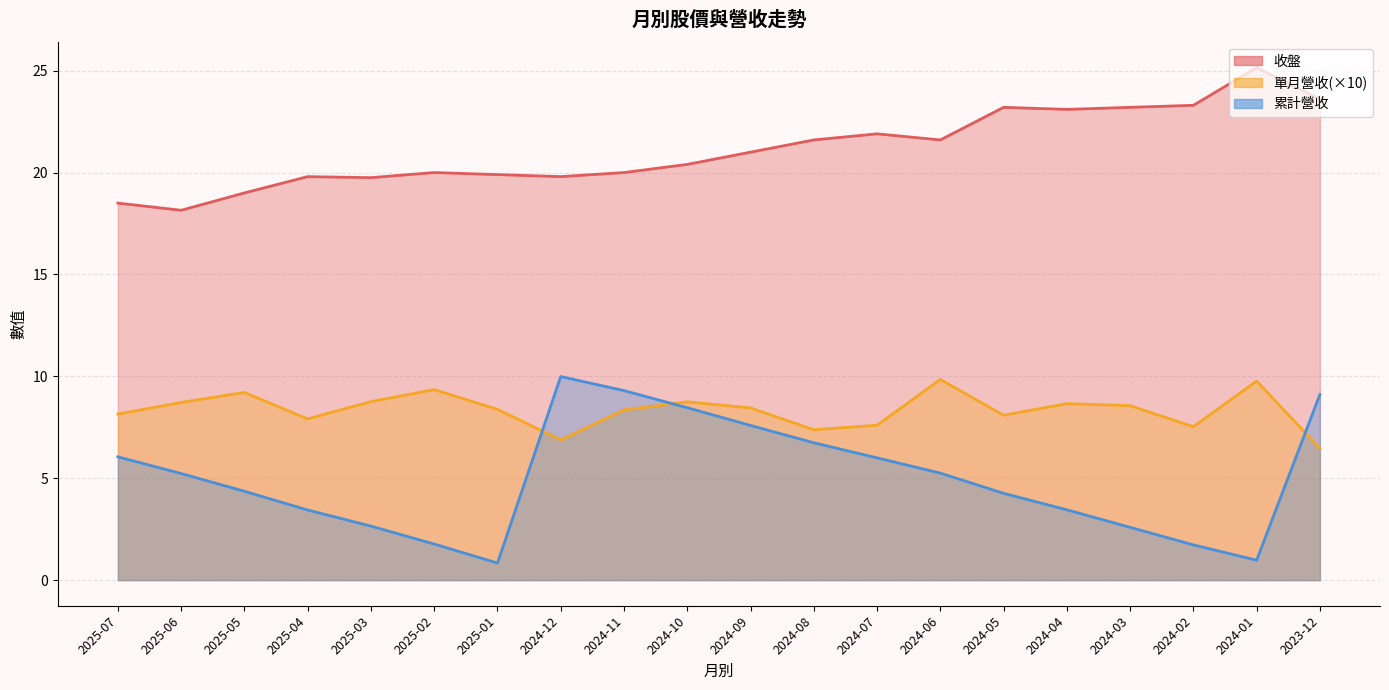

Reading left to right, transcribe all the data shown in this chart.

收盤: 18.5	18.1	19.0	19.8	19.8	20.0	19.9	19.8	20.0	20.4	21.0	21.6	21.9	21.6	23.2	23.1	23.2	23.3	25.1	23.6
單月營收: 8.1	8.7	9.2	7.9	8.8	9.4	8.4	6.9	8.3	8.8	8.4	7.4	7.6	9.8	8.1	8.7	8.6	7.5	9.8	6.5
累計營收: 6.0	5.2	4.4	3.4	2.6	1.8	0.8	10.0	9.3	8.5	7.6	6.7	6.0	5.2	4.3	3.5	2.6	1.7	1.0	9.1